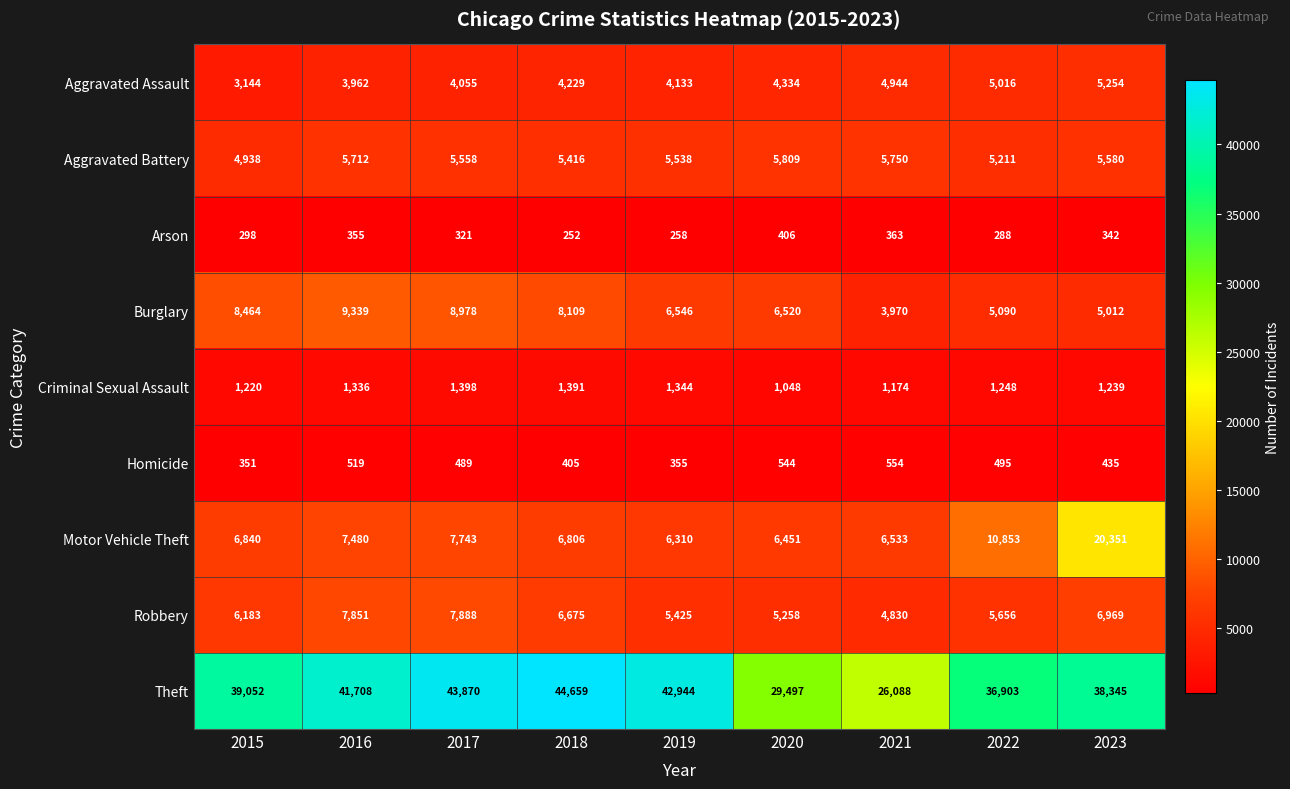

What is the difference between the maximum and minimum values in the Theft series?

18571